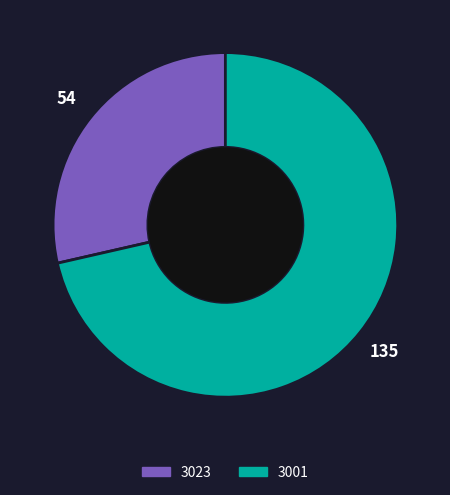

Rank the categories by value from highest to lowest.

3001, 3023